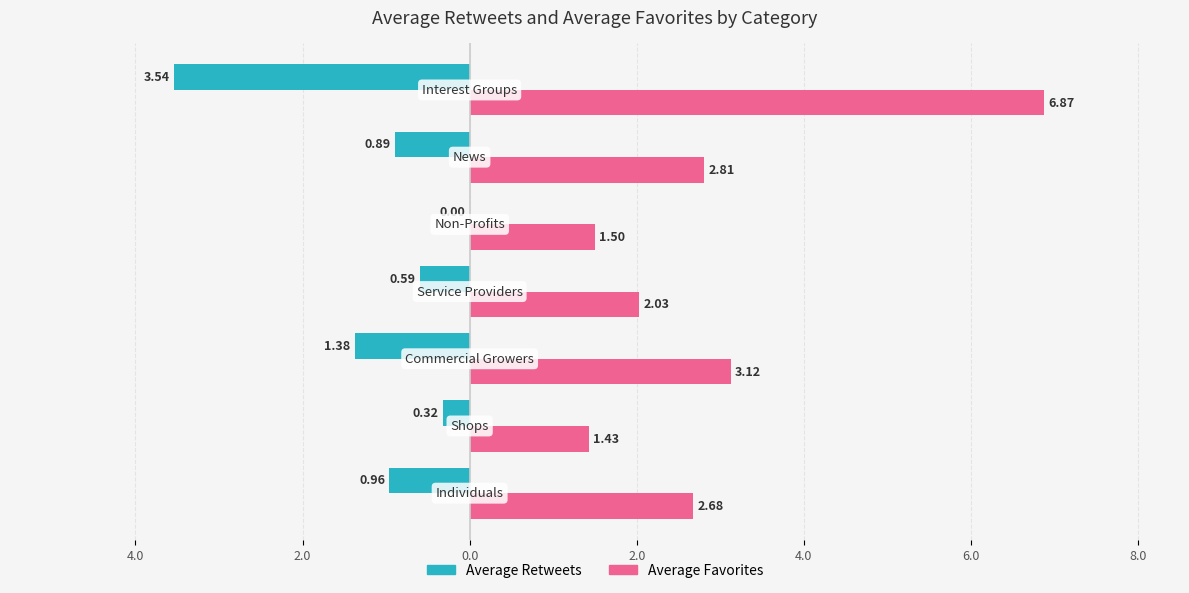

What are all the series names shown in the legend?

Average Retweets, Average Favorites